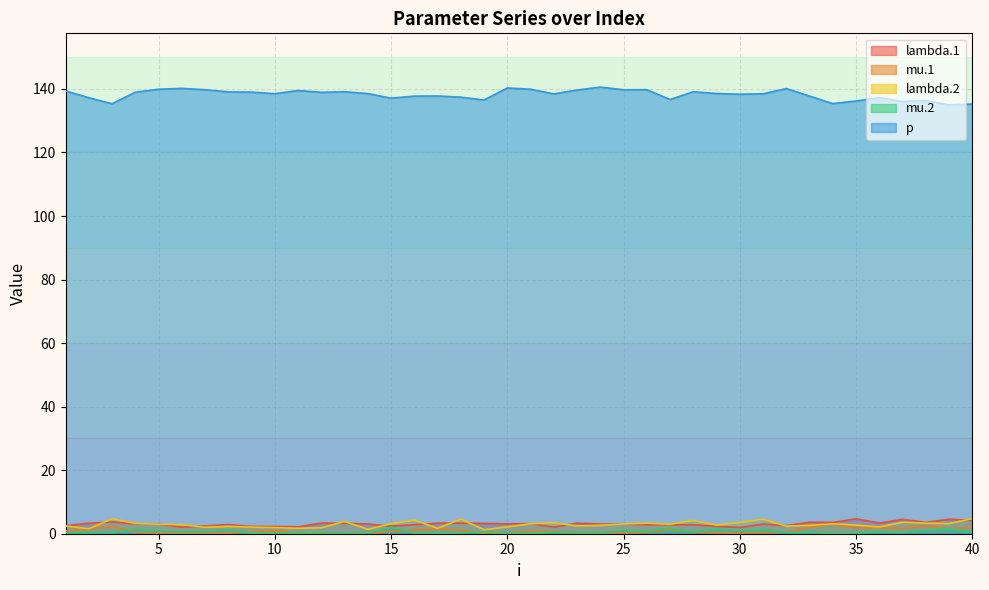

What is the difference between the maximum and second lowest values in the lambda.2 series?

3.4